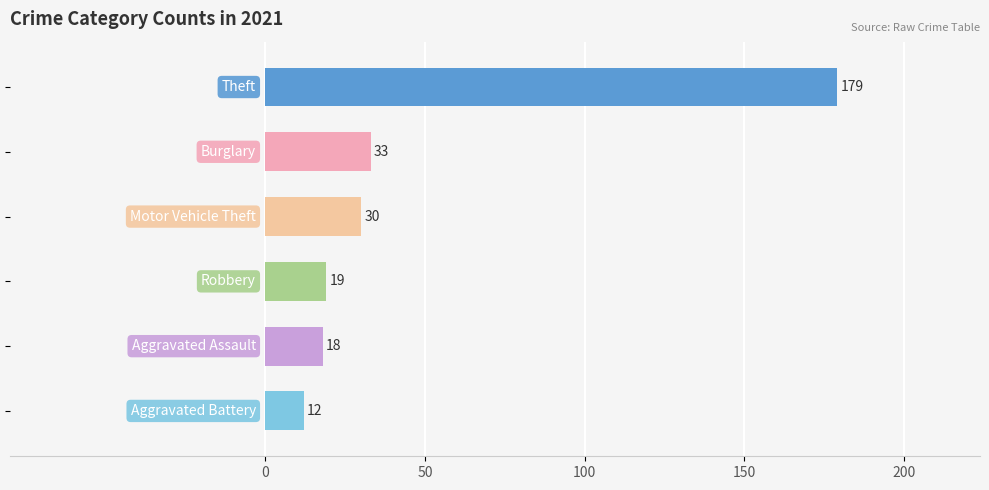

What is the difference between the maximum and minimum values?

167